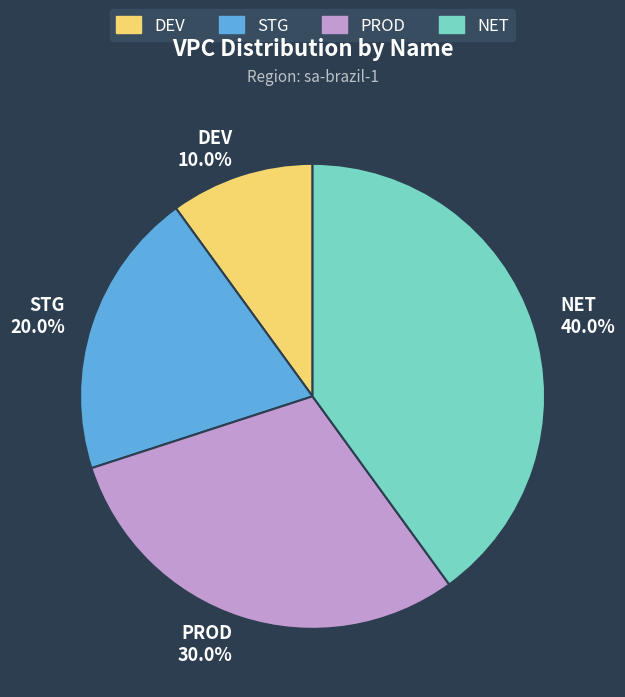

Which has a higher value, PROD or NET?

NET